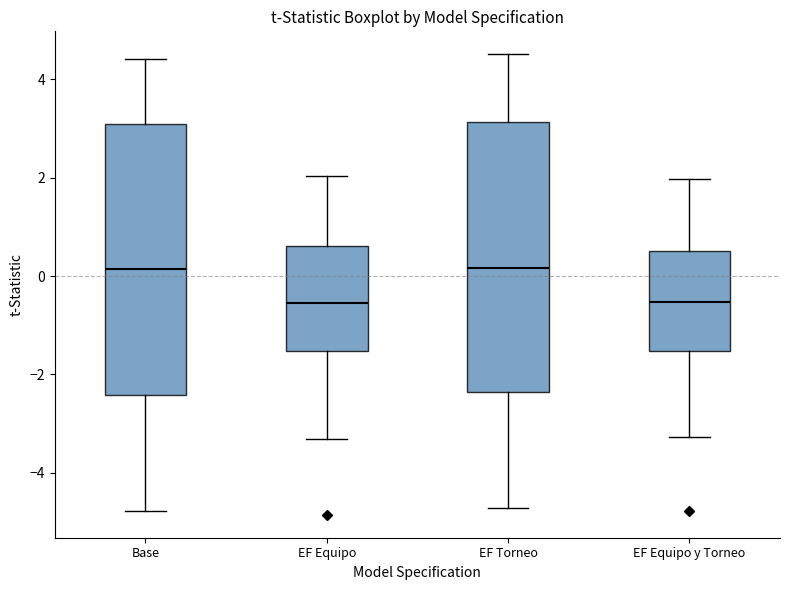

Reading left to right, read every box against the y-axis: the position of its median line, the range the box covers, and the ends of its whiskers. The values are not printed on the chart, so give them approximately, as read against the axis.

Base: median 0.2, box -2.4 to 3.0, whiskers -4.8 to 4.4
EF Equipo: median -0.6, box -1.6 to 0.6, whiskers -3.4 to 2.0
EF Torneo: median 0.2, box -2.4 to 3.2, whiskers -4.8 to 4.6
EF Equipo y Torneo: median -0.6, box -1.6 to 0.6, whiskers -3.2 to 2.0